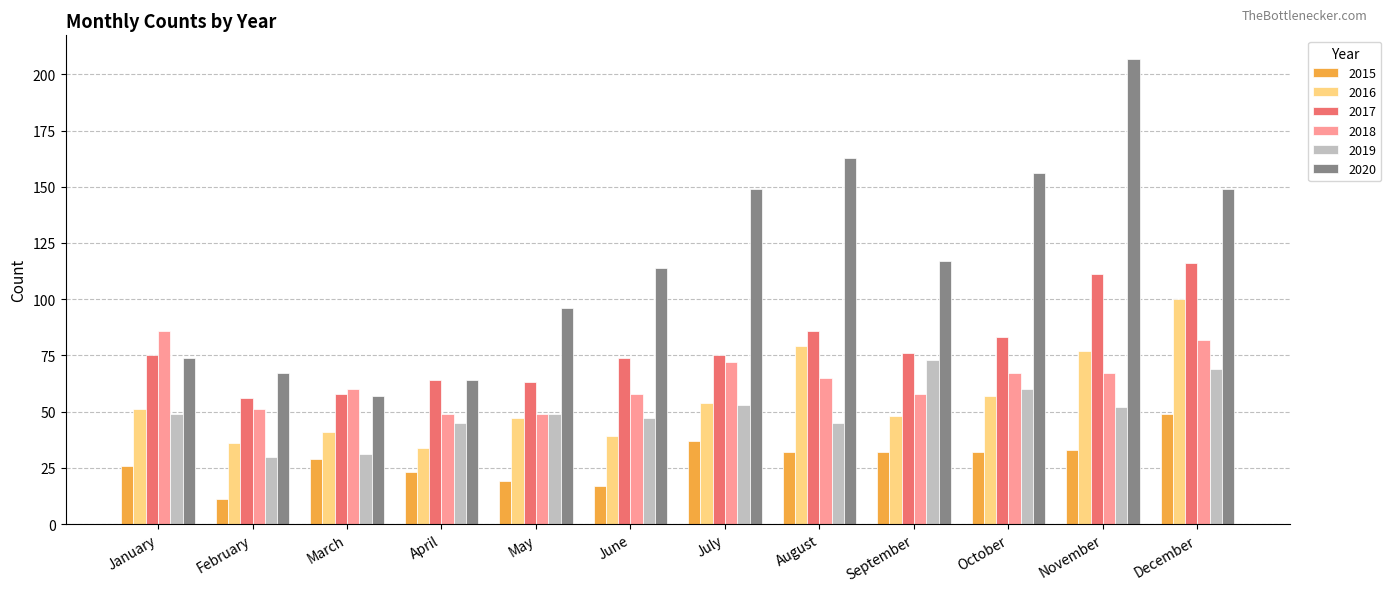

Is the value of 2020 at September greater than the value of 2019 at May?

Yes